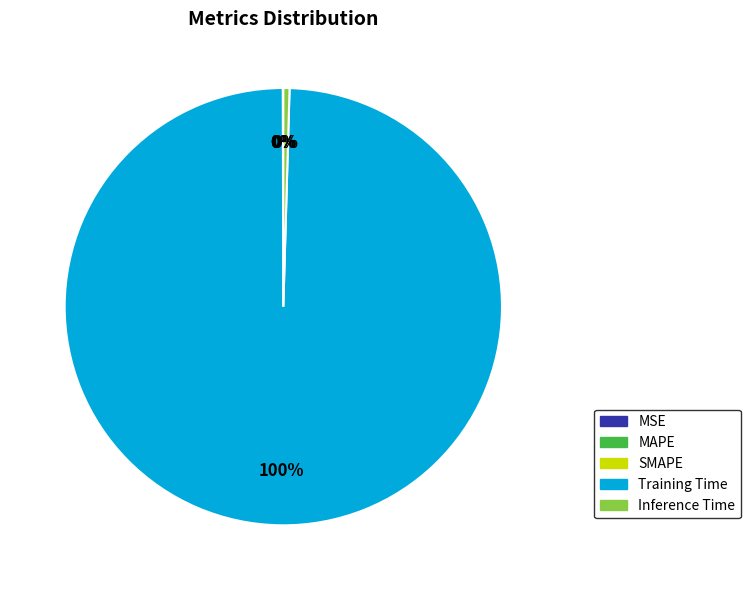

What is the largest slice in the pie chart?

Training Time